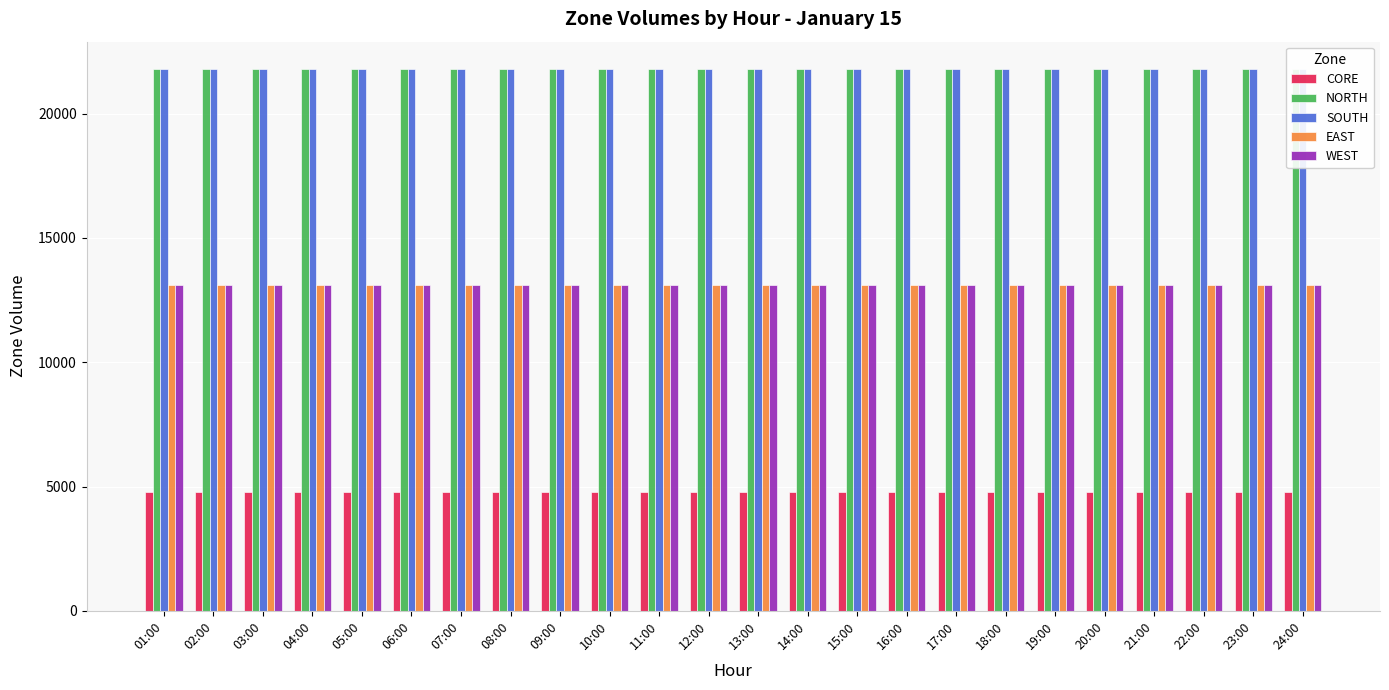

True or false: SOUTH has a value of 21799.7 at 14:00.

True